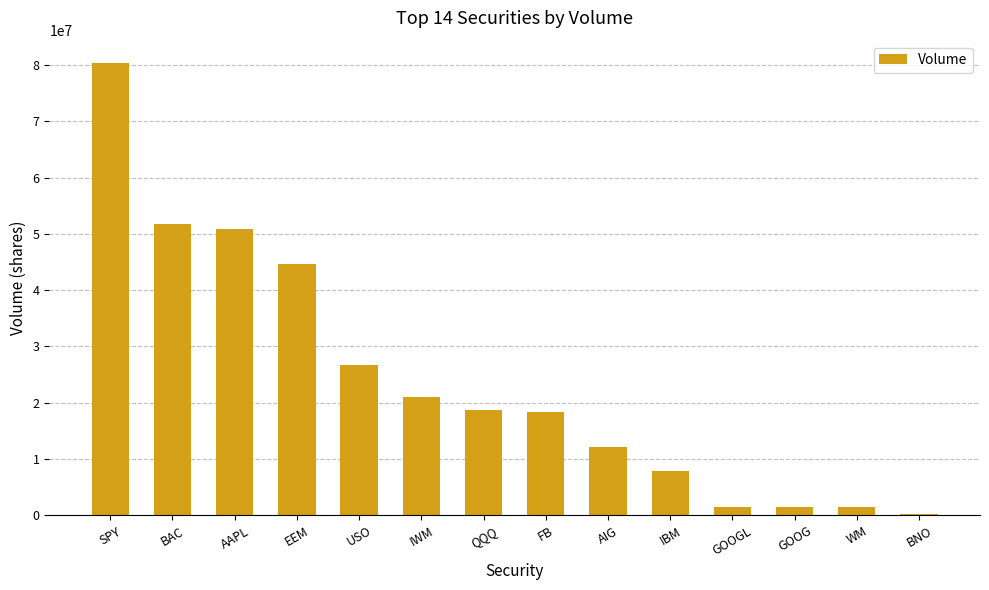

Between IBM and USO, which is larger?

USO